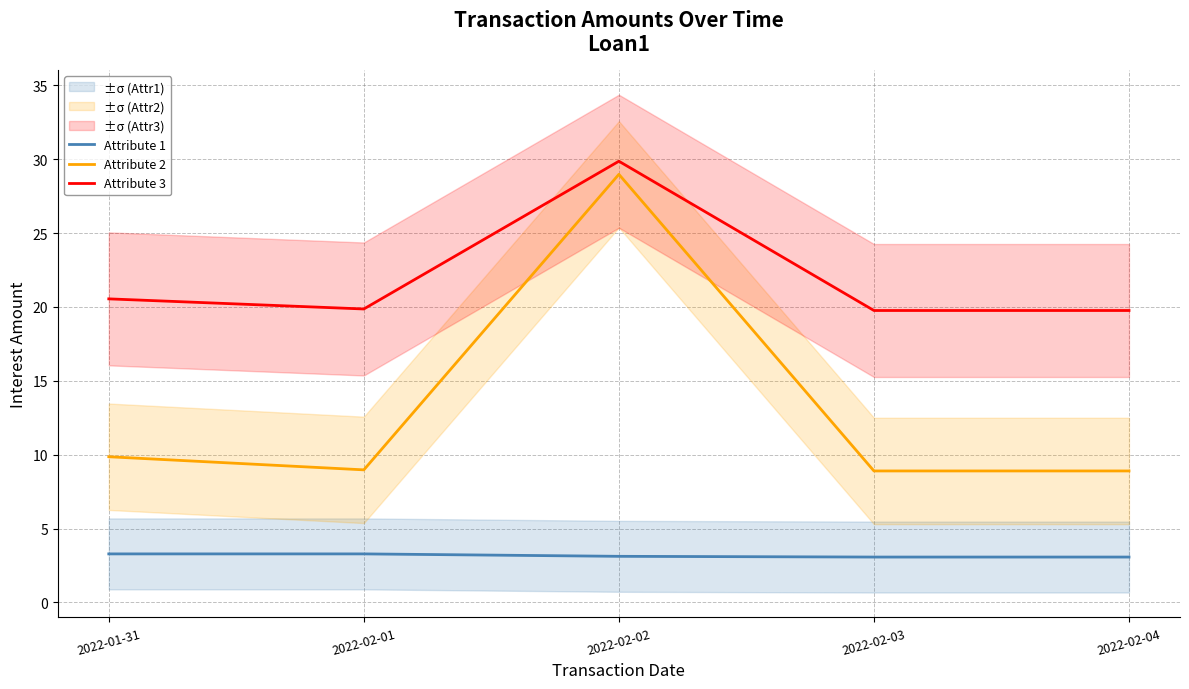

True or false: Attribute 2 and Attribute 1 cross at least once.

False